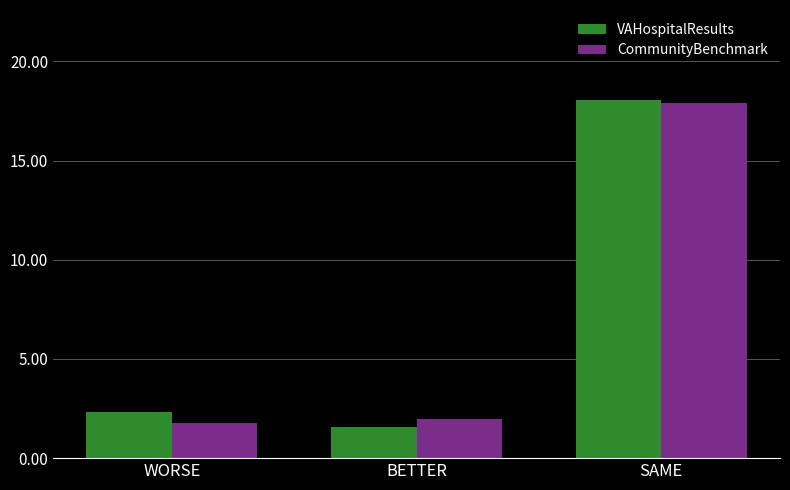

The value of CommunityBenchmark at BETTER is 2.0. True or false?

True